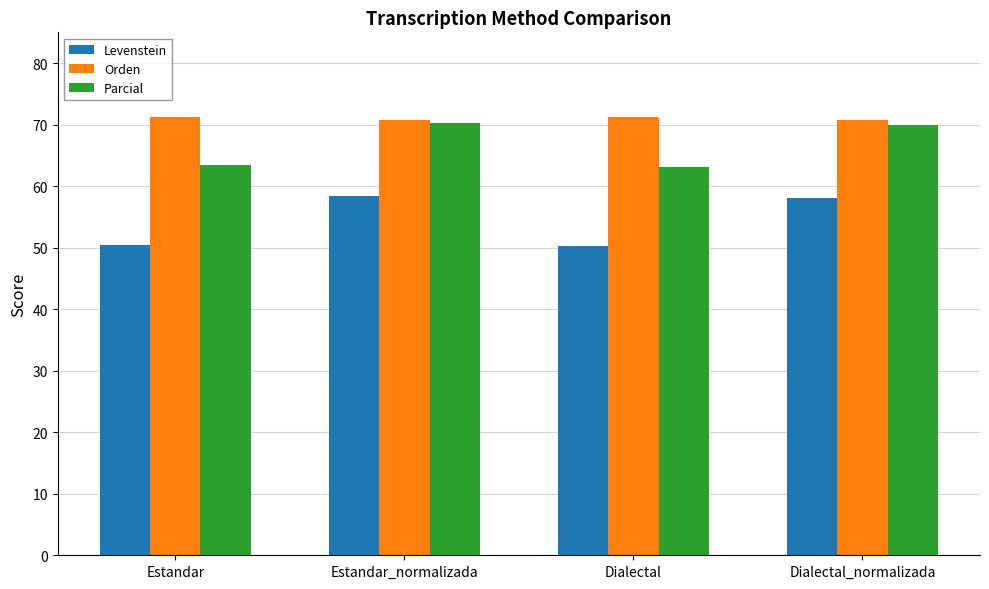

How many data points in Parcial are less than 70?

2